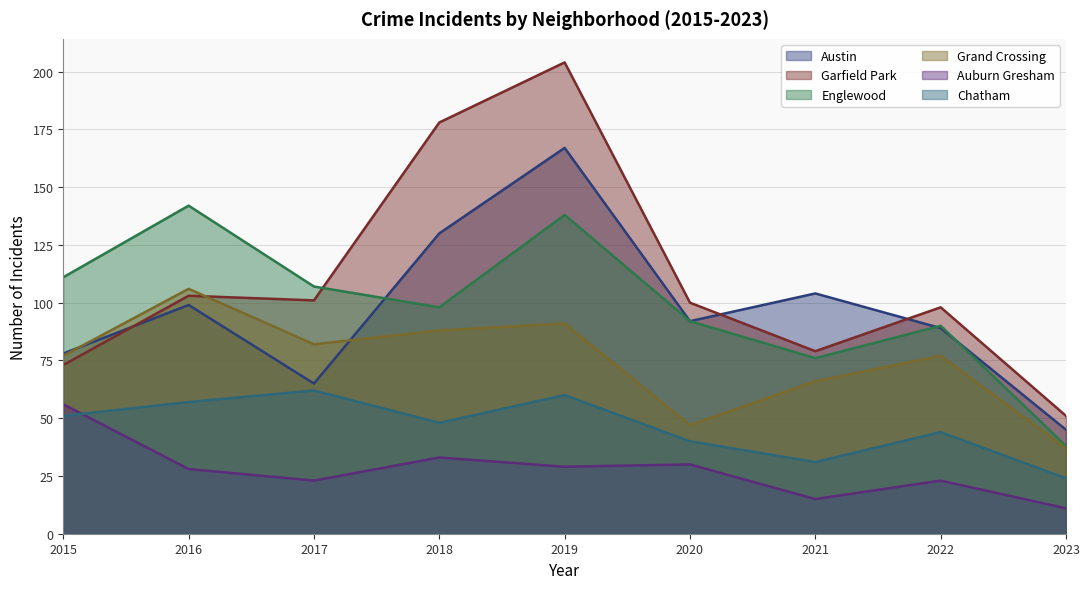

Which series changed the most between 2017 and 2023?

Englewood